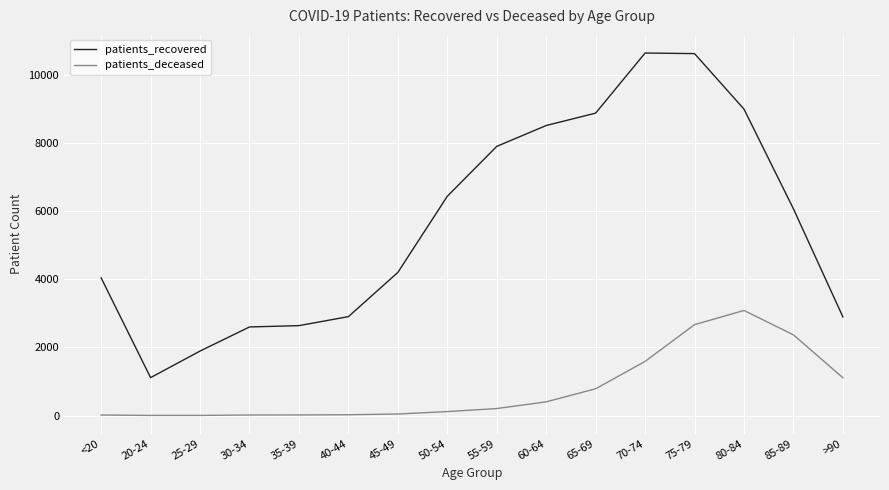

Which series has the largest range (max minus min)?

patients_recovered